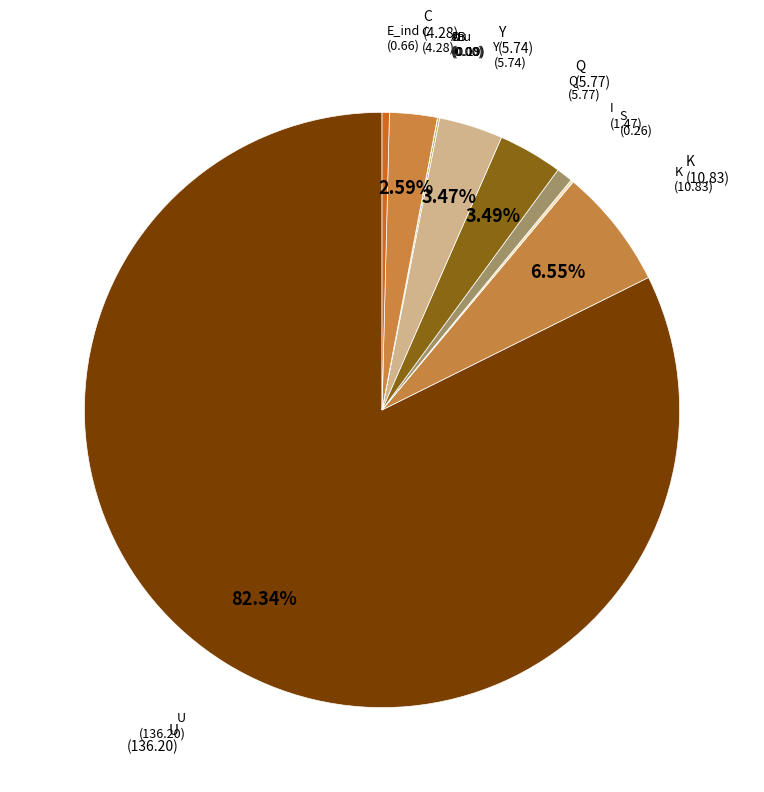

What is the largest slice in the pie chart?

U